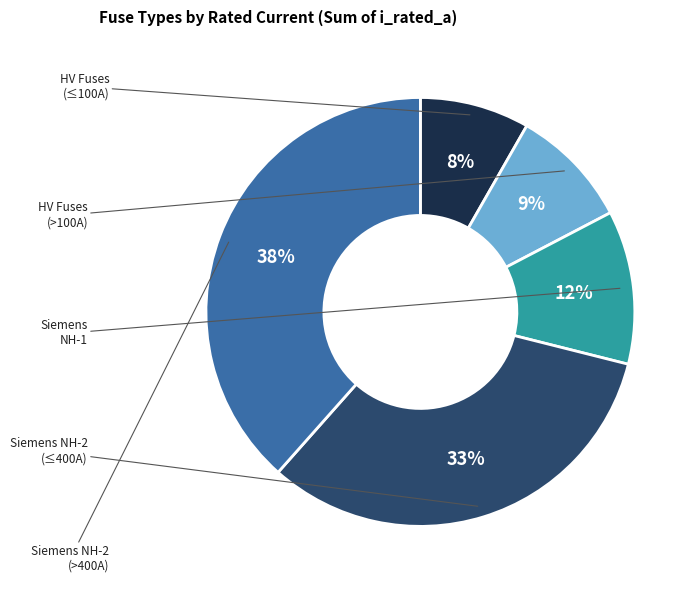

Is there any slice that represents more than half of the pie?

No